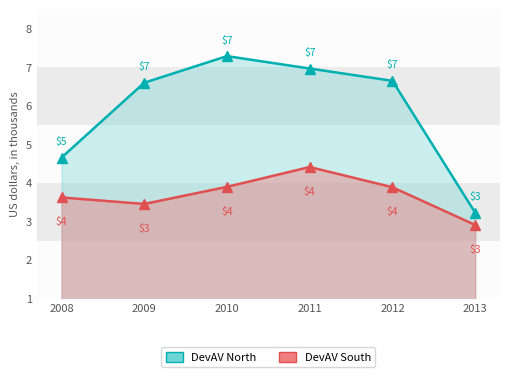

At how many categories does at least one series exceed 4?

5